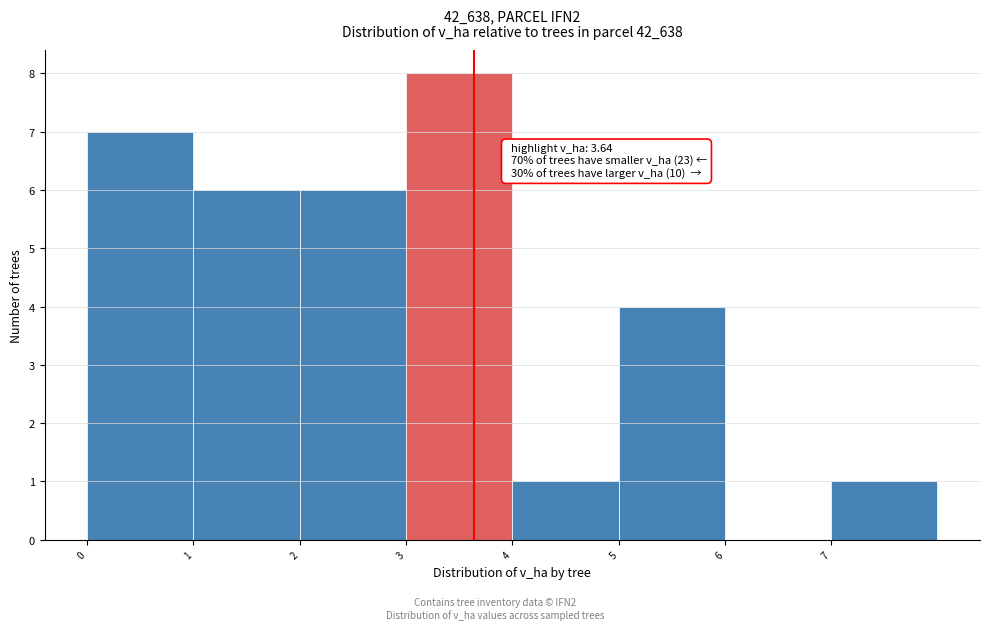

Which range on the x-axis has the tallest bar?

3 to 4